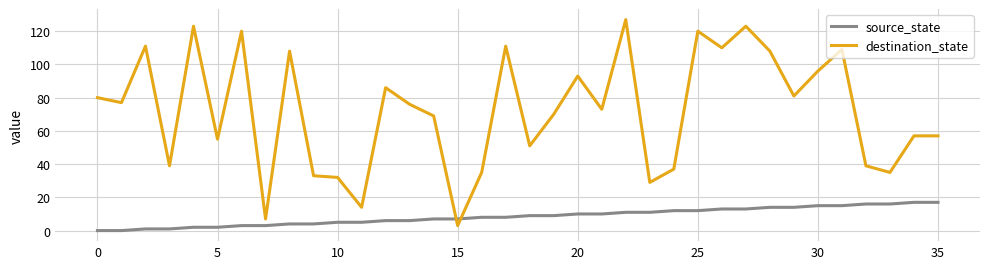

Which series has the widest spread of values?

destination_state